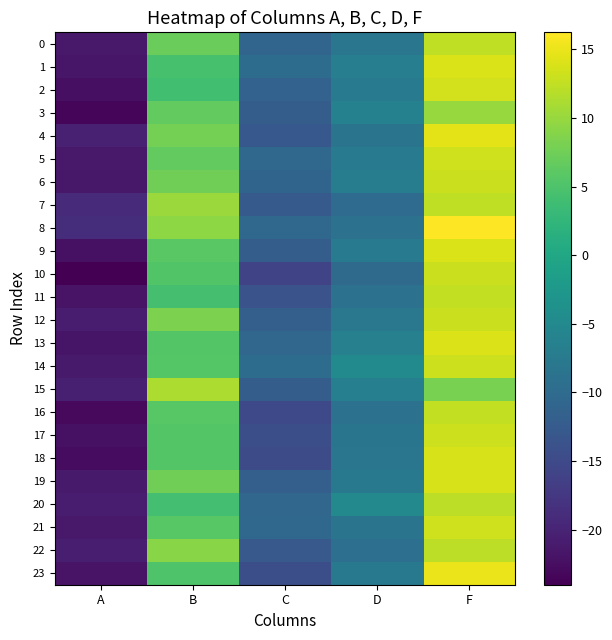

Which series has the largest total across all categories?

8